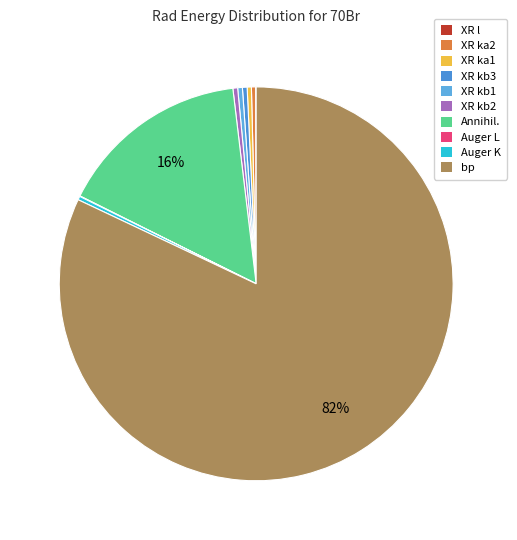

True or false: bp accounts for 82% of the total.

True